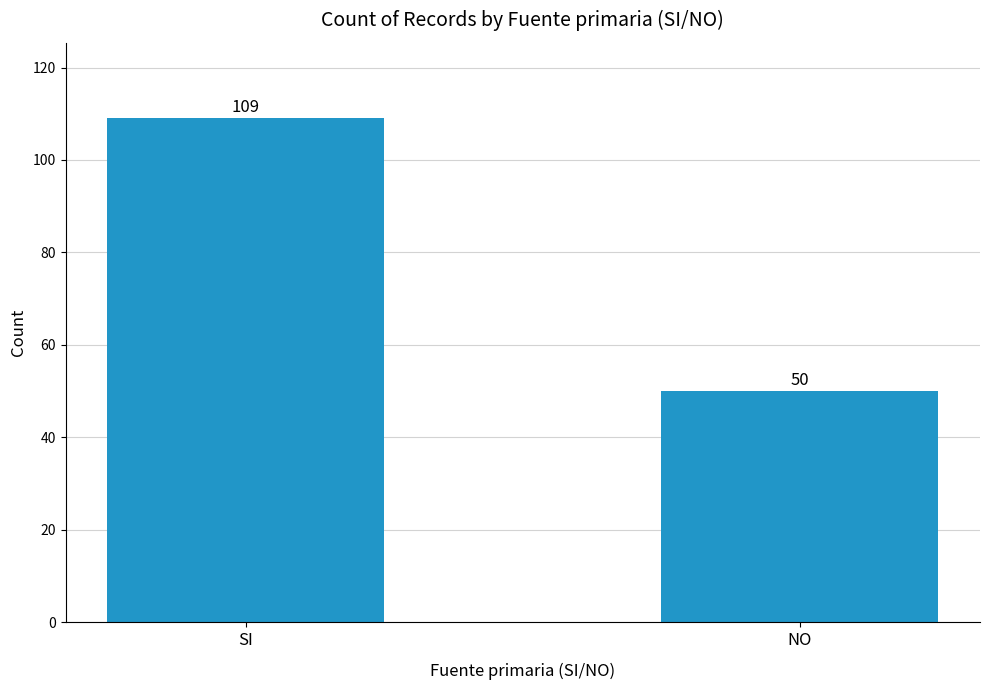

What is the label of the 1st bar from the right?

NO